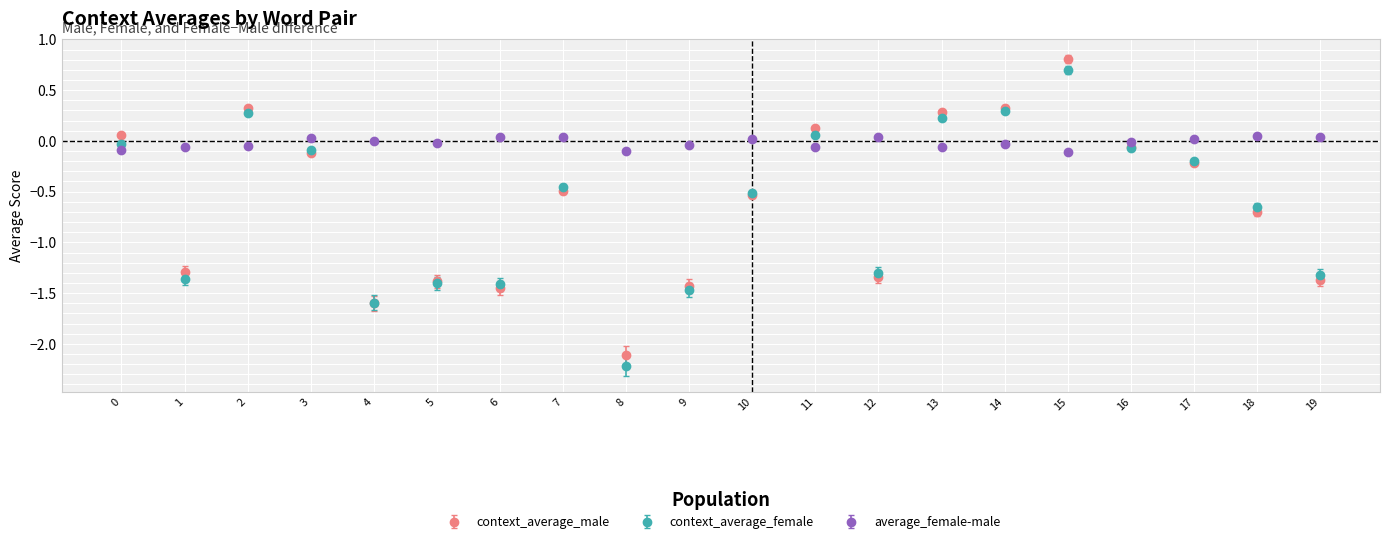

Rank the series by their maximum value, from lowest to highest.

average_female-male, context_average_female, context_average_male